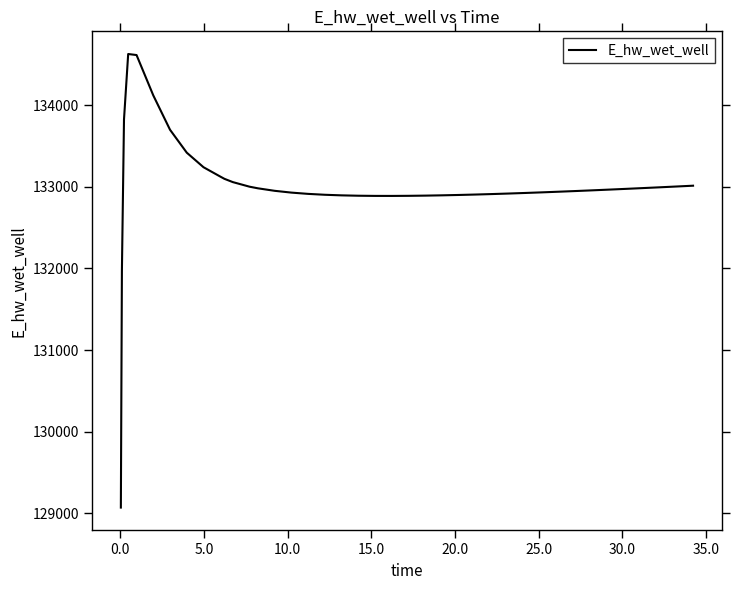

What is the difference between the maximum and minimum values?

5557.8